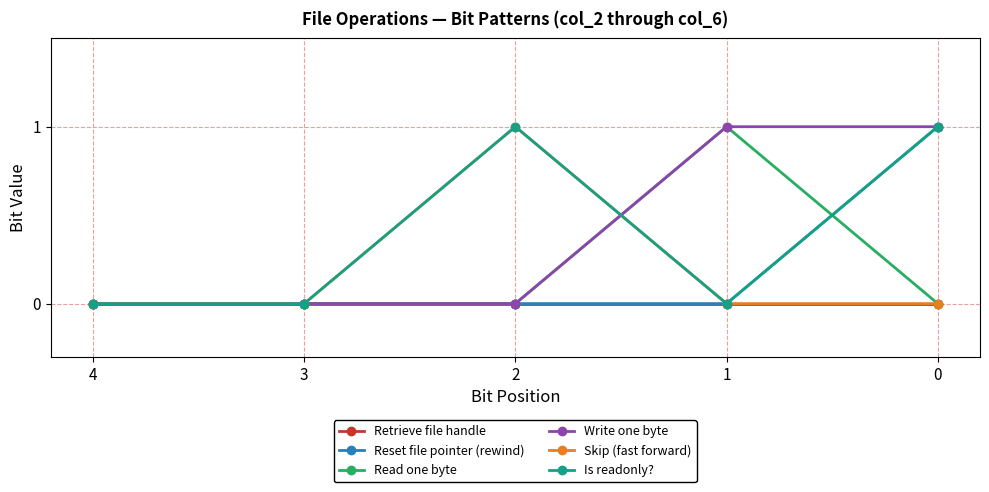

After their last crossing, which series has the higher values: Write one byte or Skip (fast forward)?

Write one byte